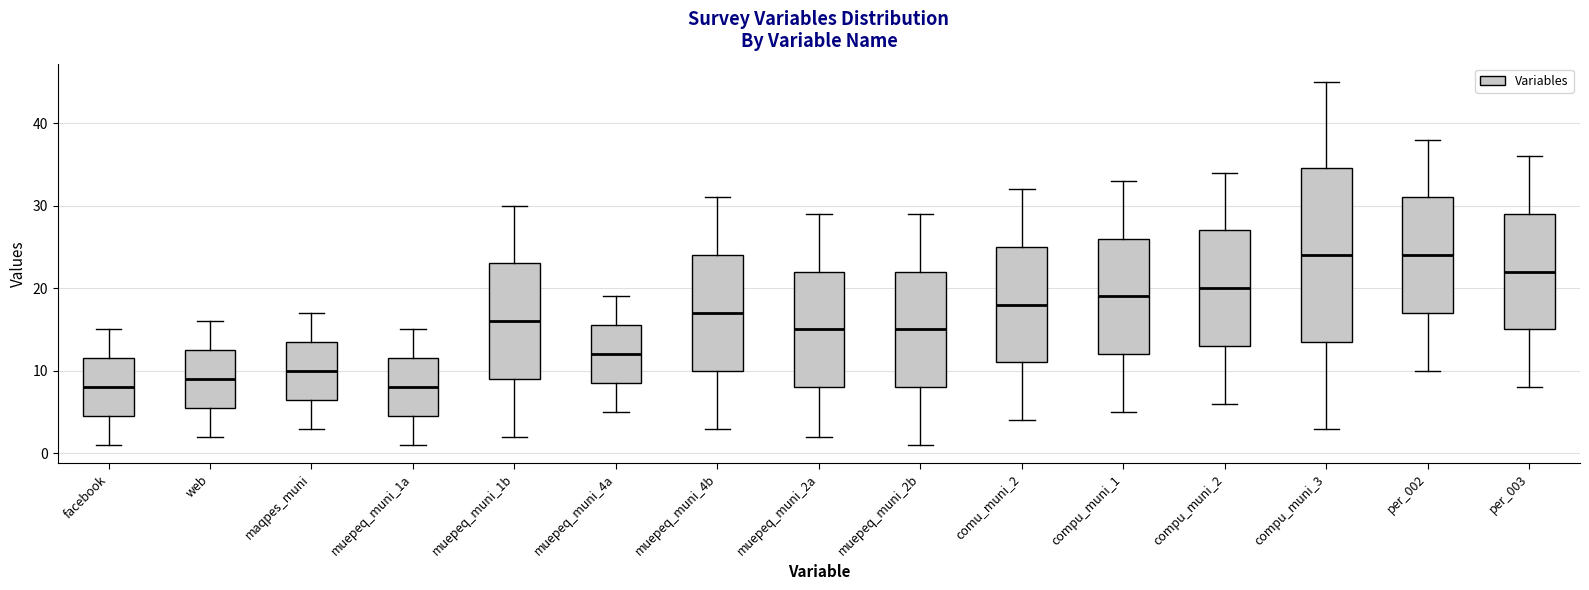

Where does the median line of the box for muepeq_muni_1b sit on the y-axis? The values are not printed on the chart, so give them approximately, as read against the axis.

16